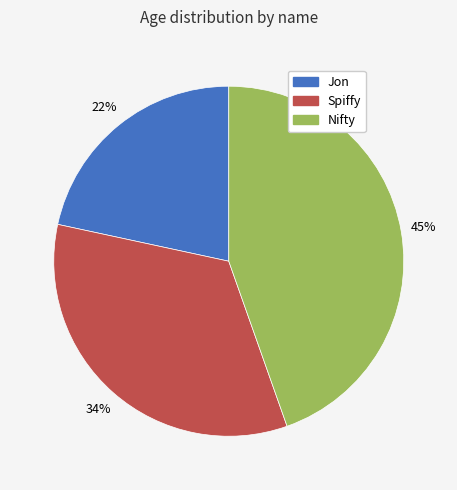

What is the smallest slice in the pie chart?

Jon